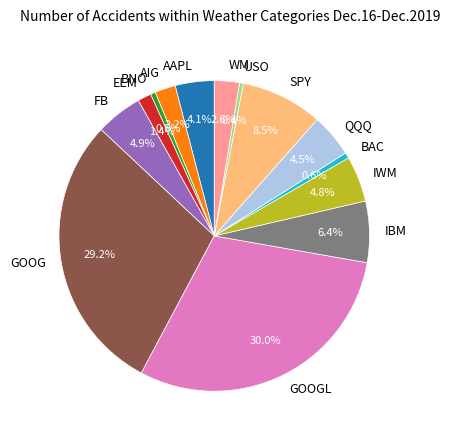

Which has a higher value, BNO or GOOG?

GOOG